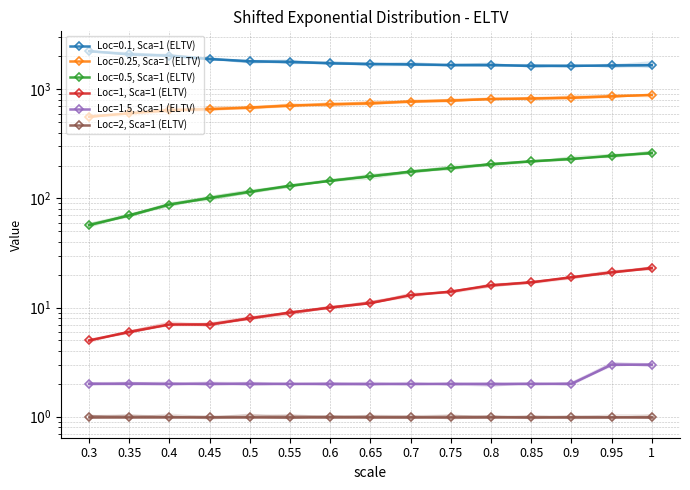

Is the value of Loc=1, Sca=1 (ELTV) at 0.55 greater than the value of Loc=2, Sca=1 (ELTV) at 0.3?

Yes